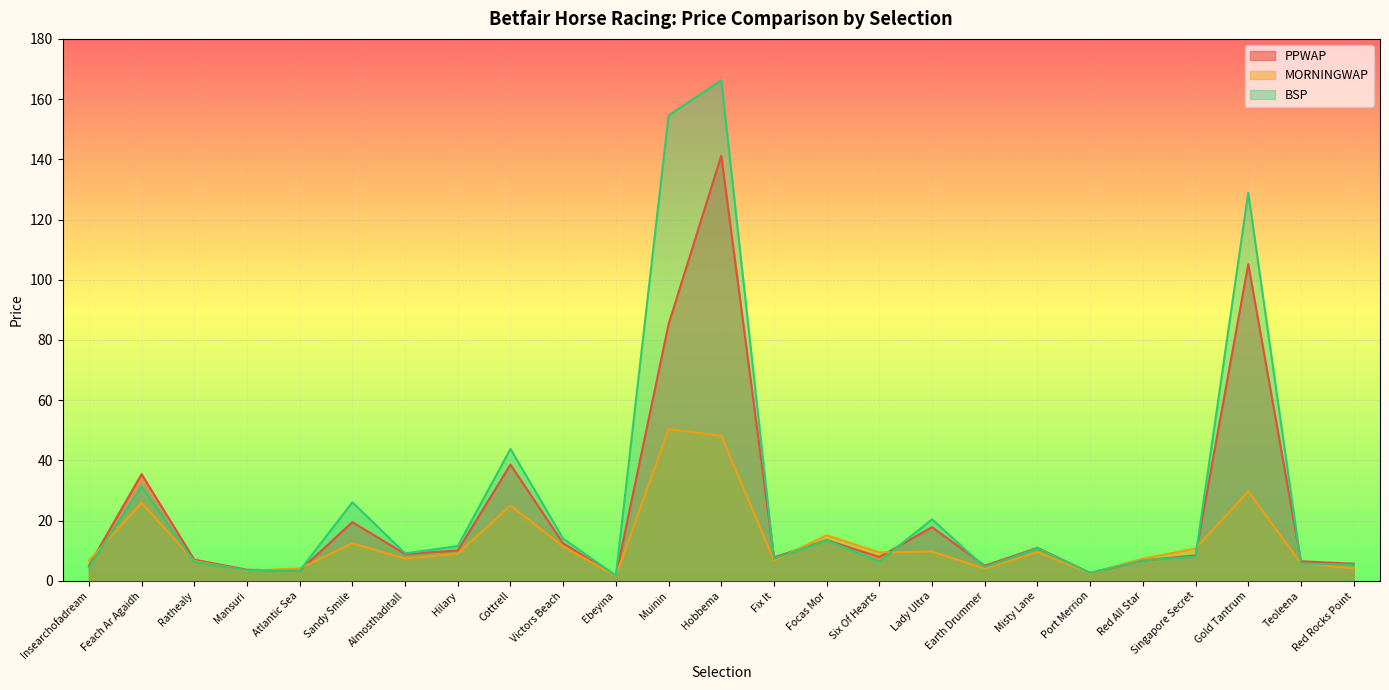

True or false: PPWAP and BSP cross at least once.

True